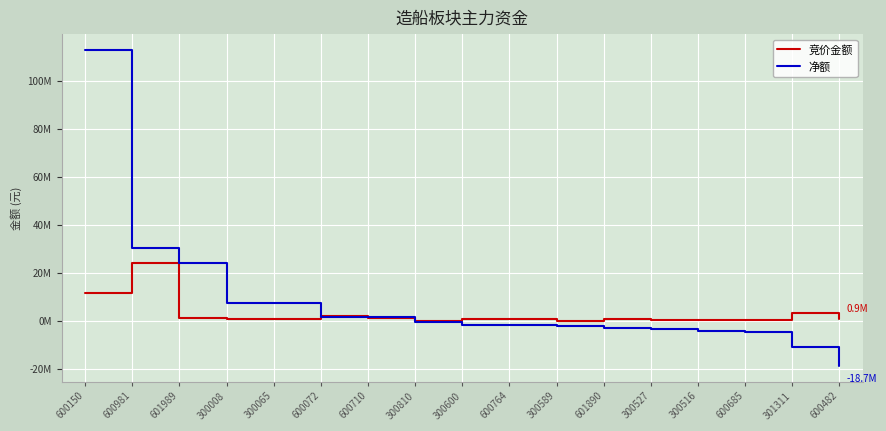

At which label does 竞价金额 first exceed 737770?

600150